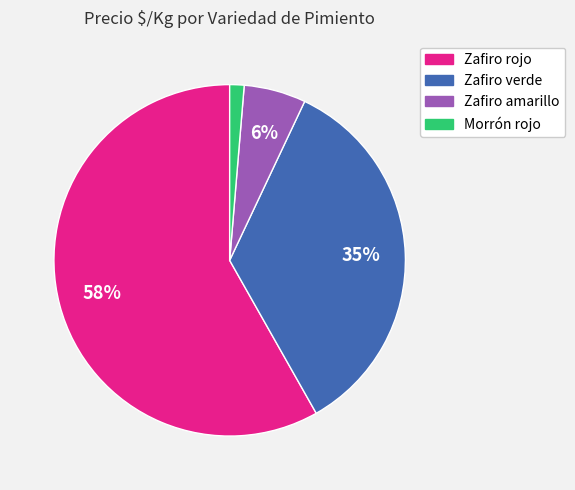

Rank the categories by value from lowest to highest.

Morrón rojo, Zafiro amarillo, Zafiro verde, Zafiro rojo